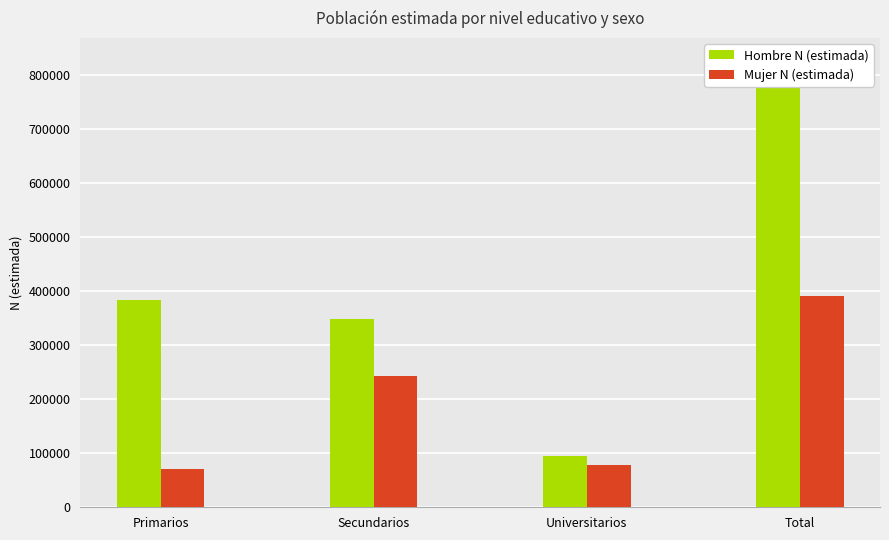

The value of Hombre N (estimada) at Primarios is 235028. True or false?

False